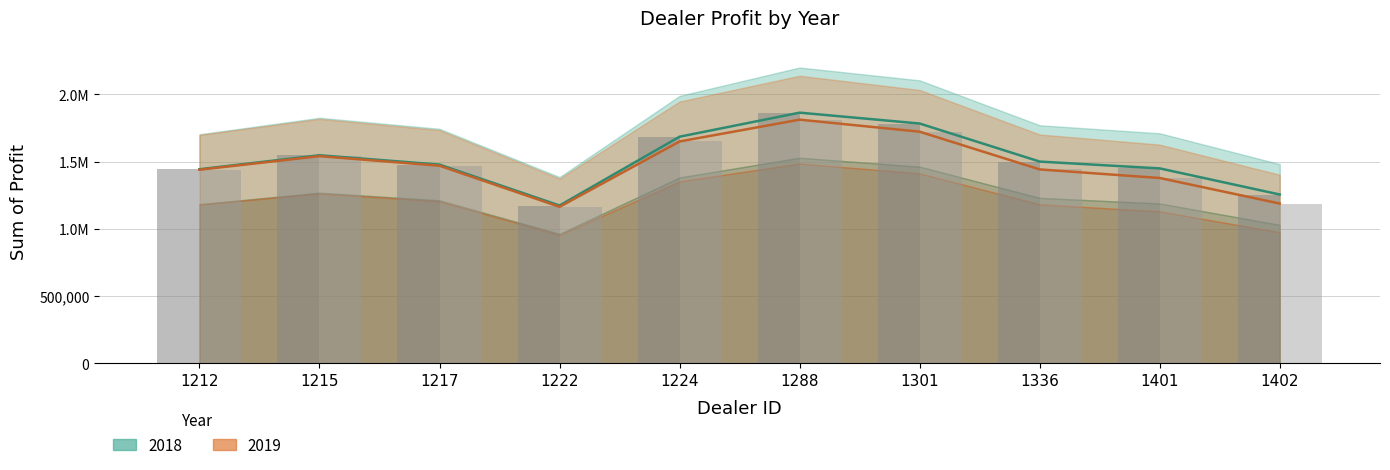

What is the spread (max minus min) of values at 1215?

6786.2